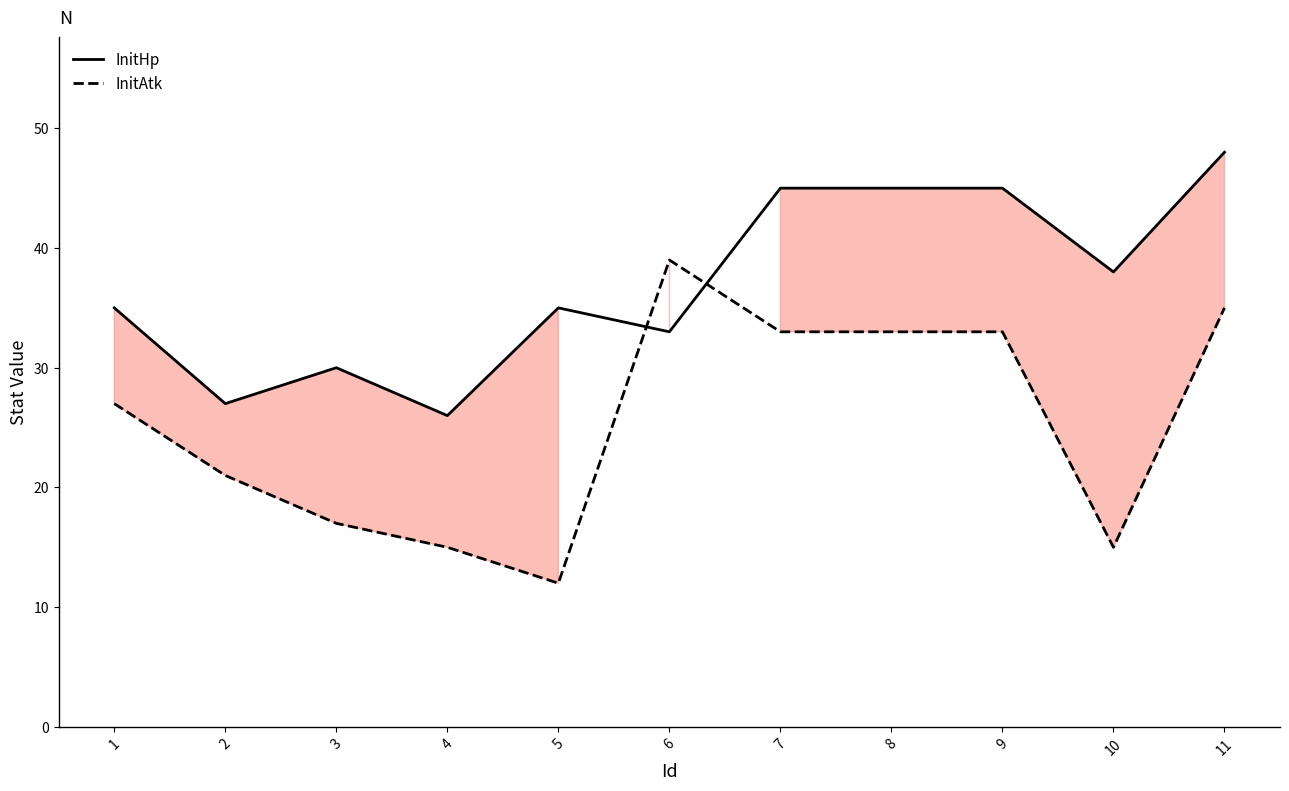

True or false: InitAtk and InitHp cross at least once.

True